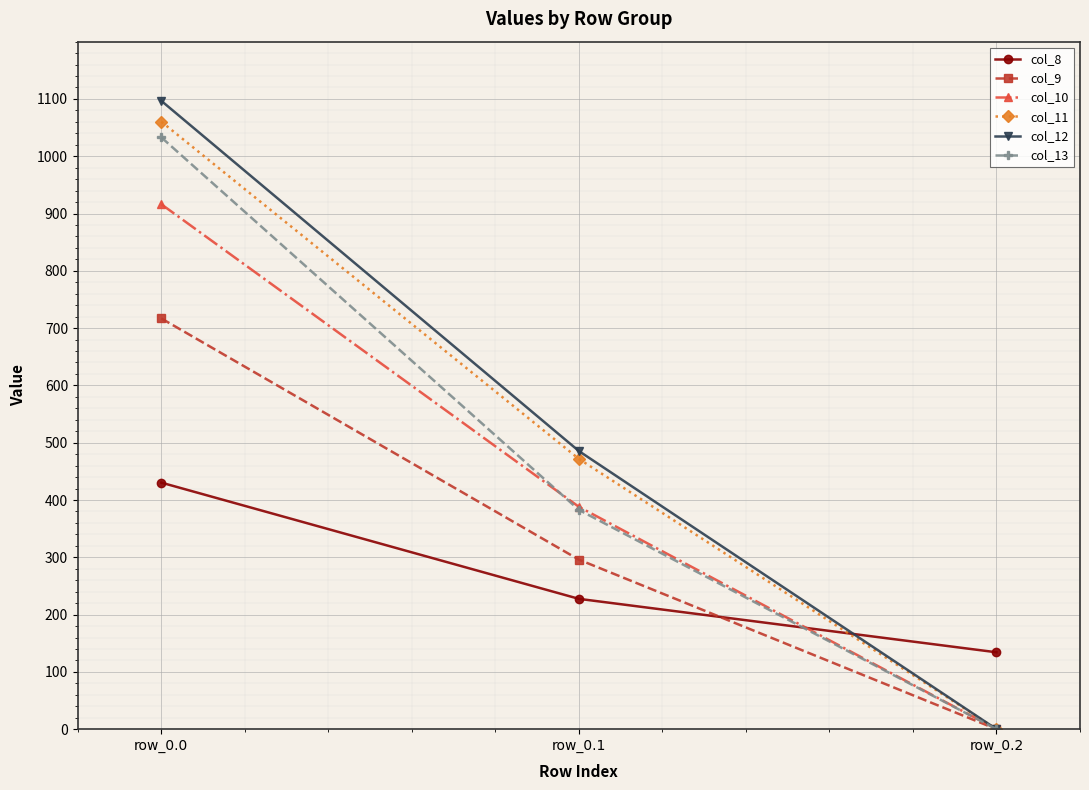

Is it true that col_9 equals 716.9 at row_0.0?

True